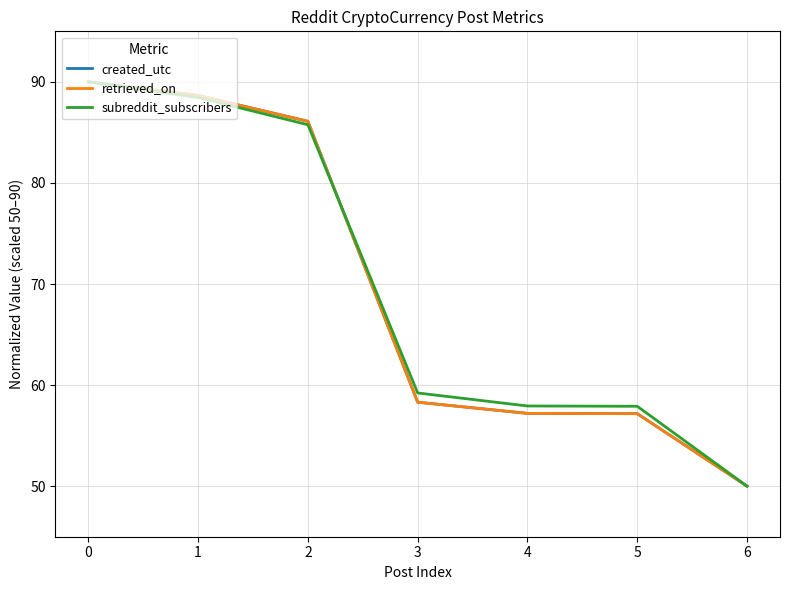

What is the total value across all series at 2?

258.0